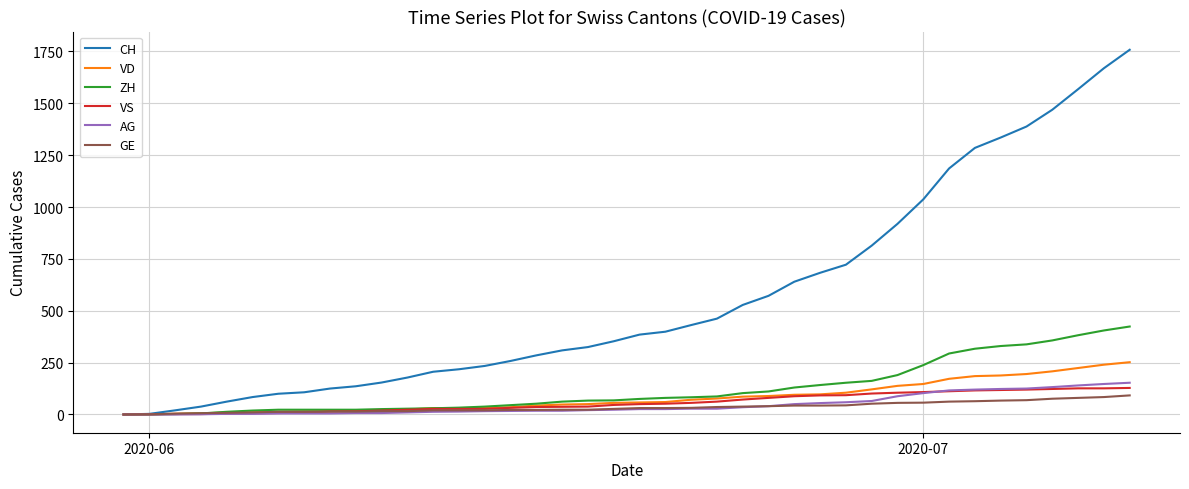

Which series has the largest total across all categories?

CH